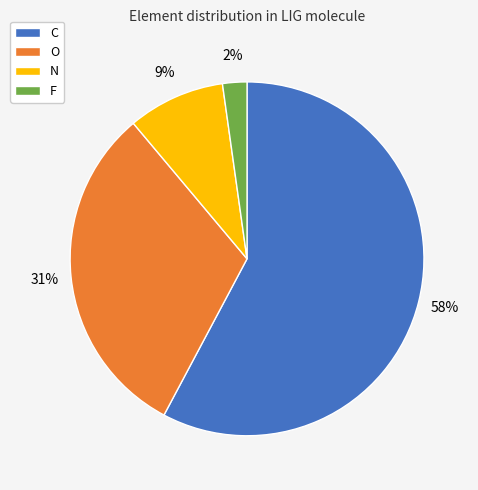

Is it true that O is 46% of the pie?

False